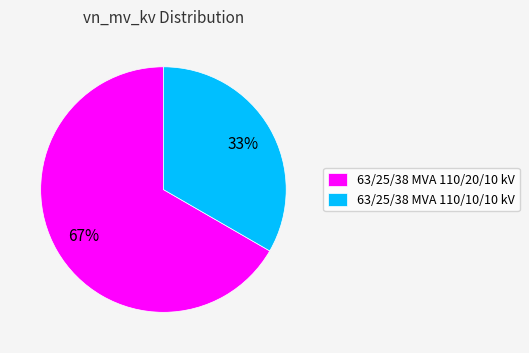

Is it true that 63/25/38 MVA 110/10/10 kV is 33% of the pie?

True